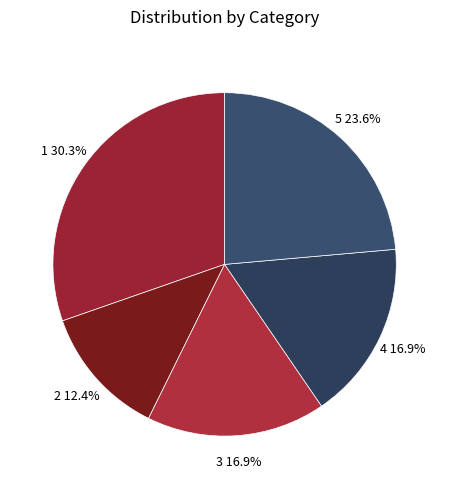

How many segments does this pie chart have?

5